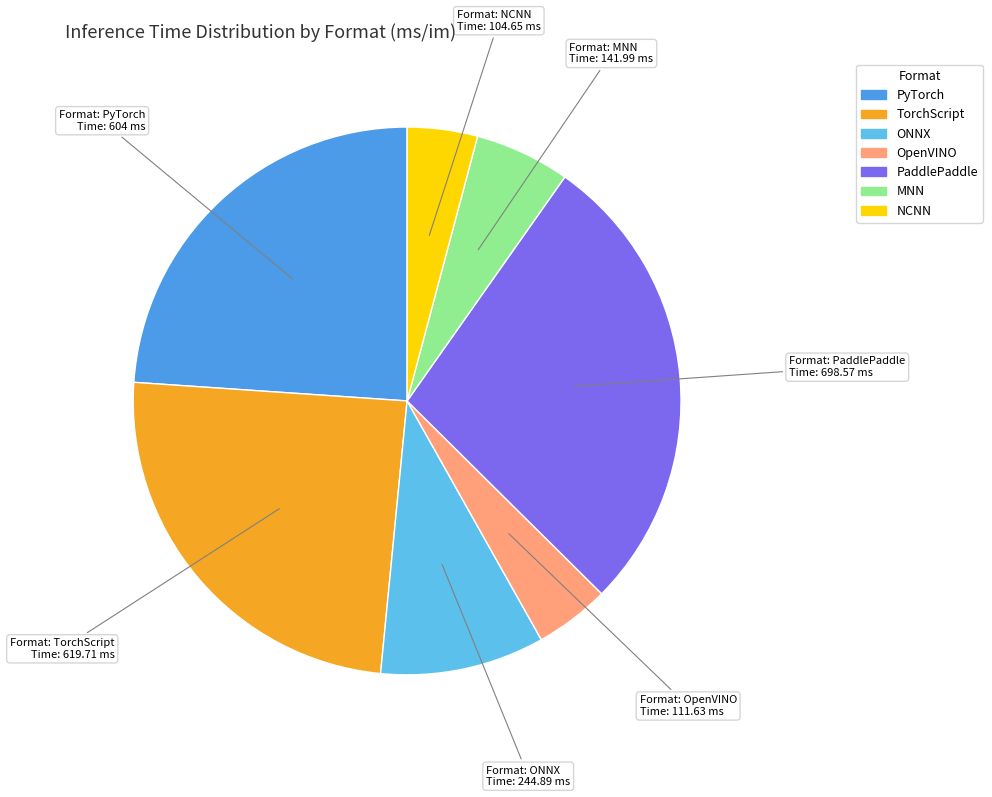

True or false: TorchScript accounts for 25% of the total.

True